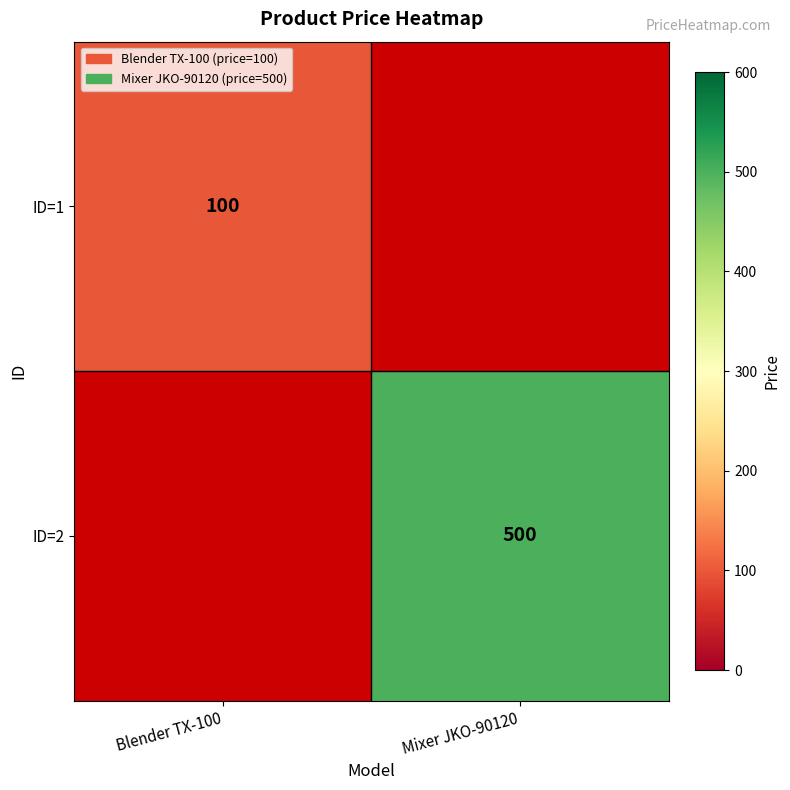

The value of ID=1 at Blender TX-100 is 150. True or false?

False